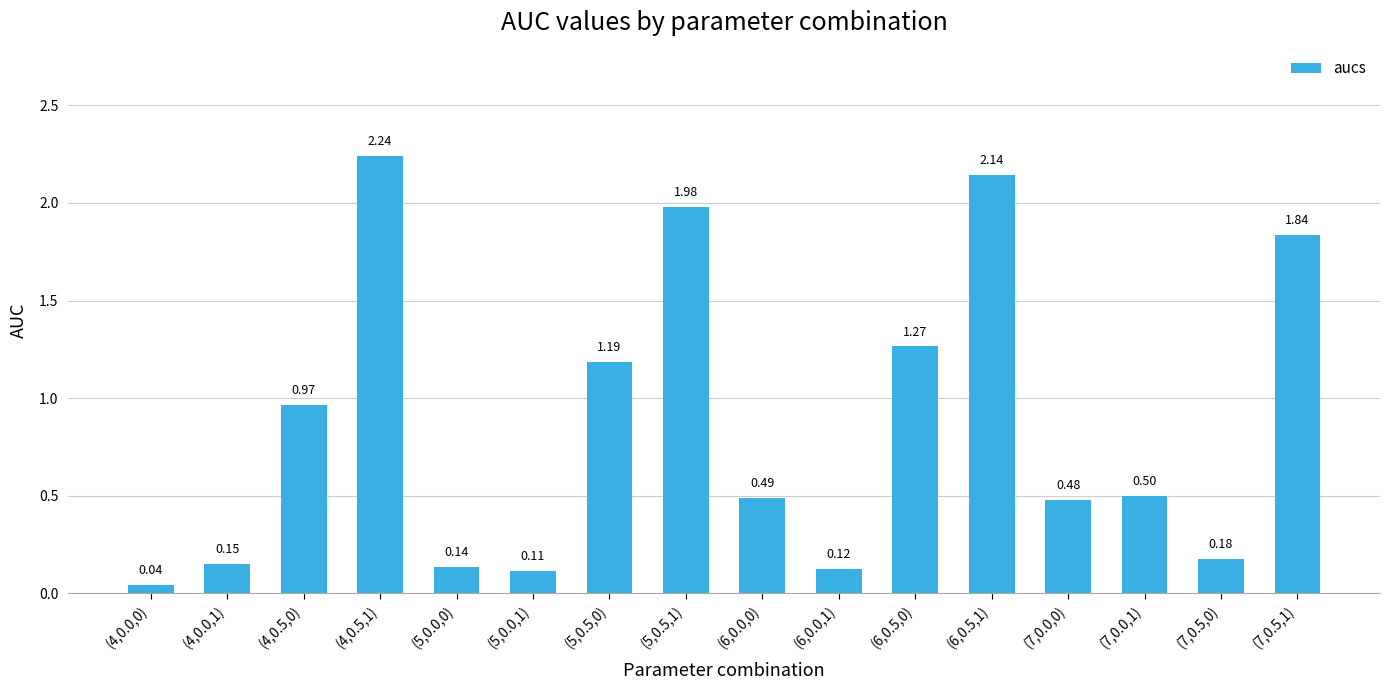

What is the change in value from (5,0.5,0) to (6,0.0,1)?

-1.1